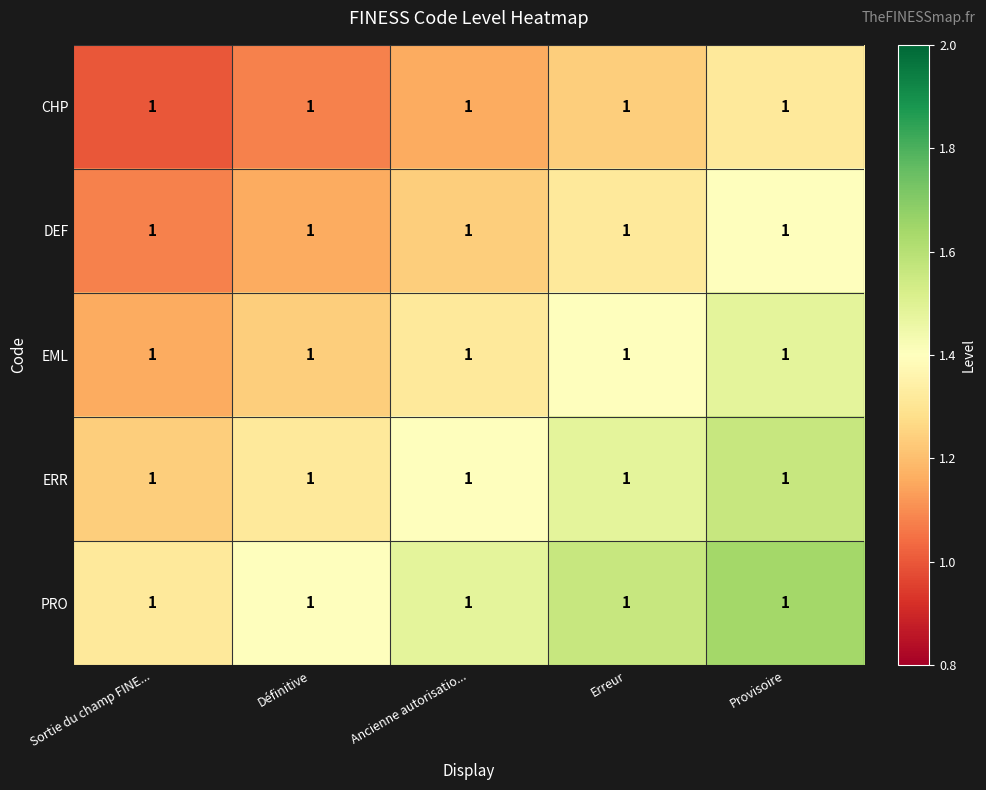

Between Définitive and Provisoire, which series saw the biggest shift?

CHP